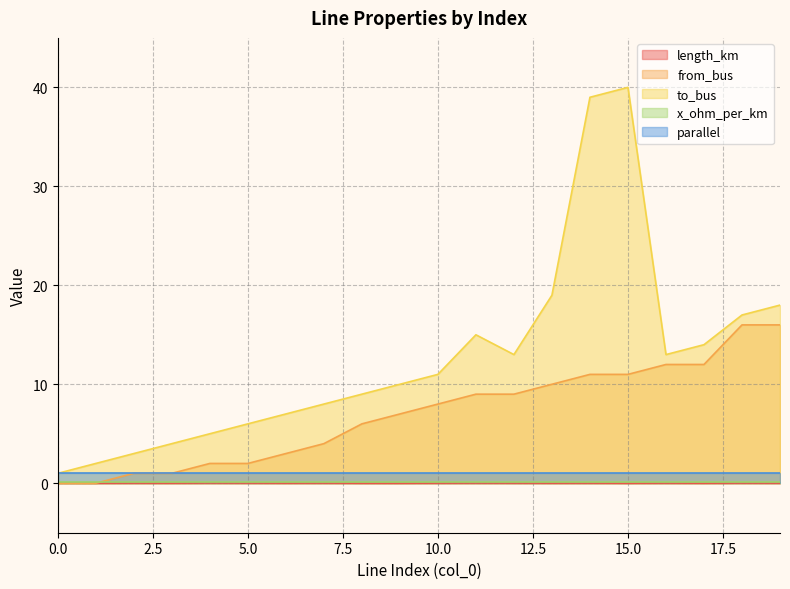

Which series changed the most between 1 and 2?

from_bus